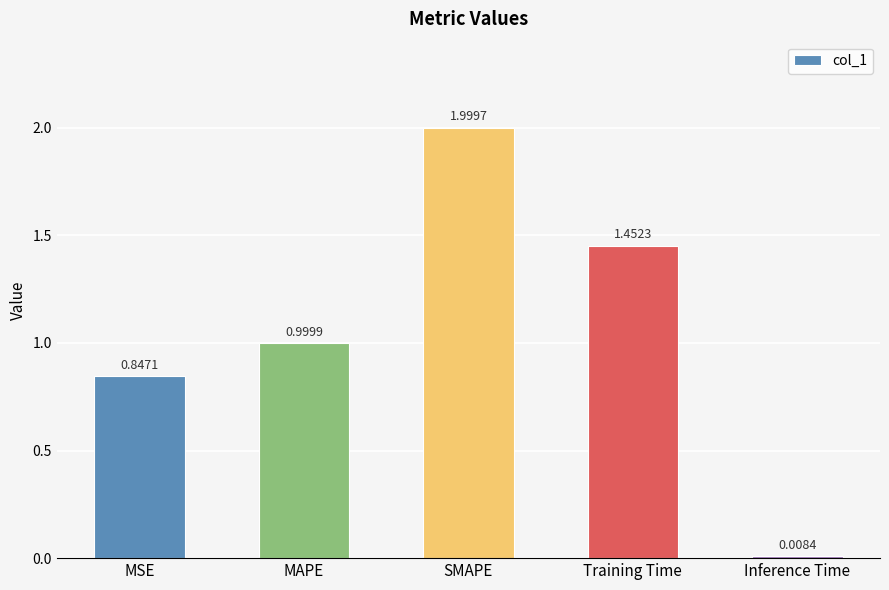

What is the sum of all values?

5.3